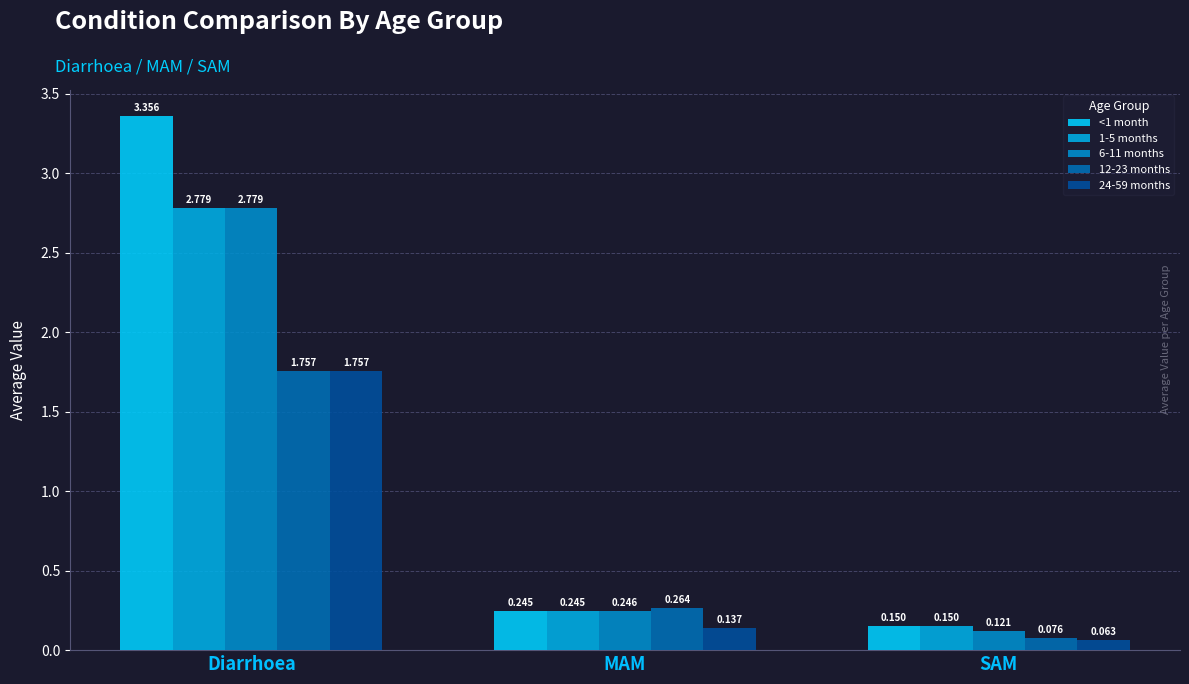

At how many categories does at least one series exceed 1?

1